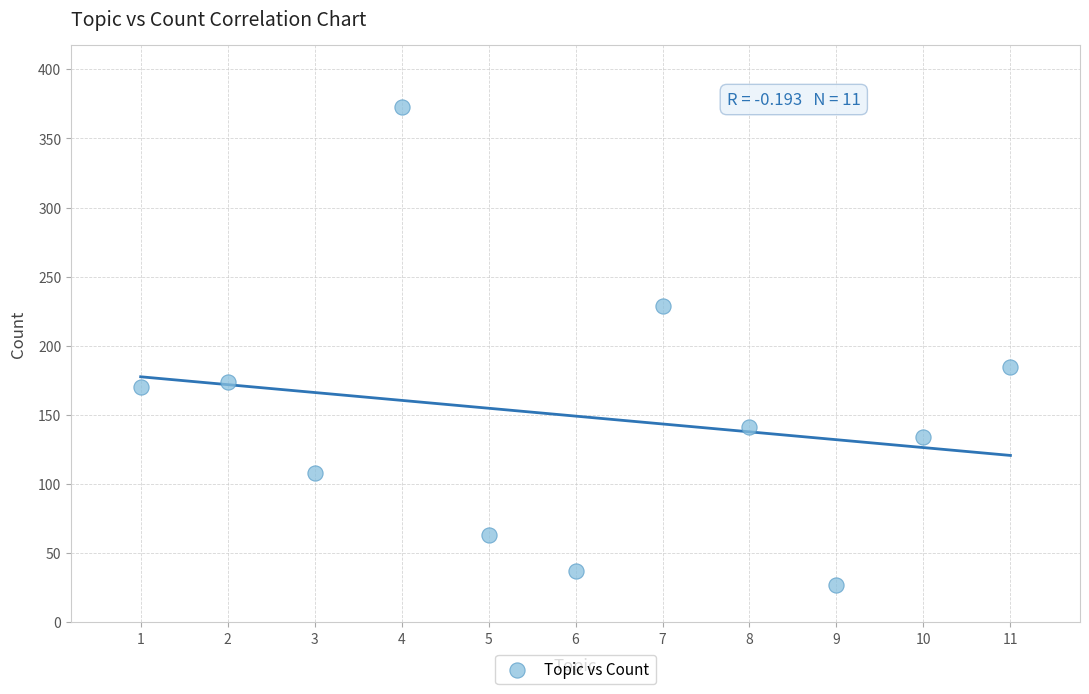

What Y value in the scatter plot is closest to 200?

185